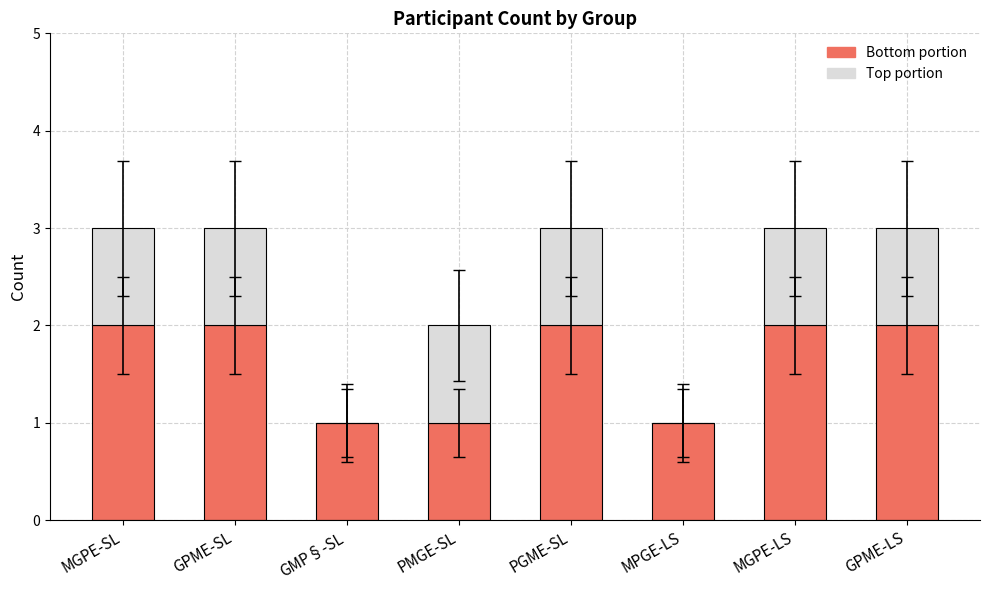

True or false: Bottom portion has a value of 2 at MGPE-SL.

True